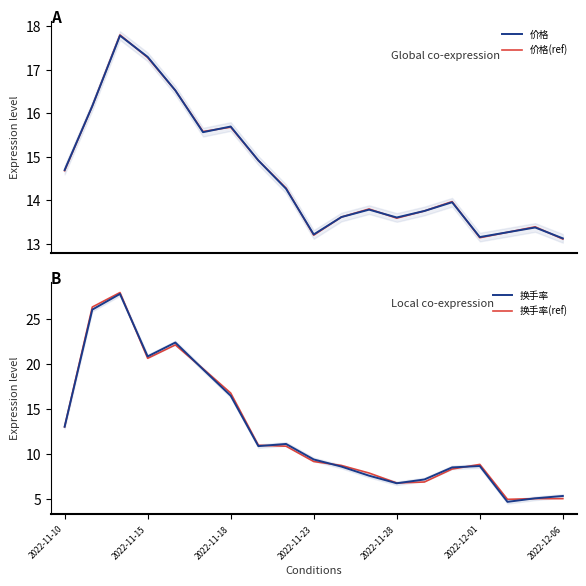

At which label is 换手率(ref) closest to 16?

2022-11-18